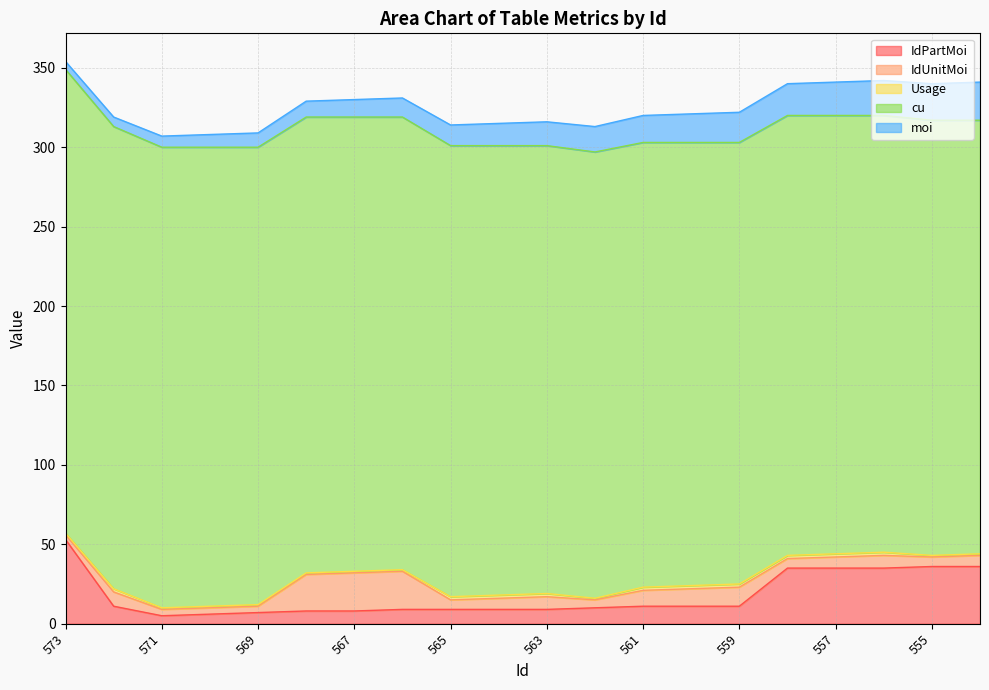

What is the sum of all IdUnitMoi values?

188